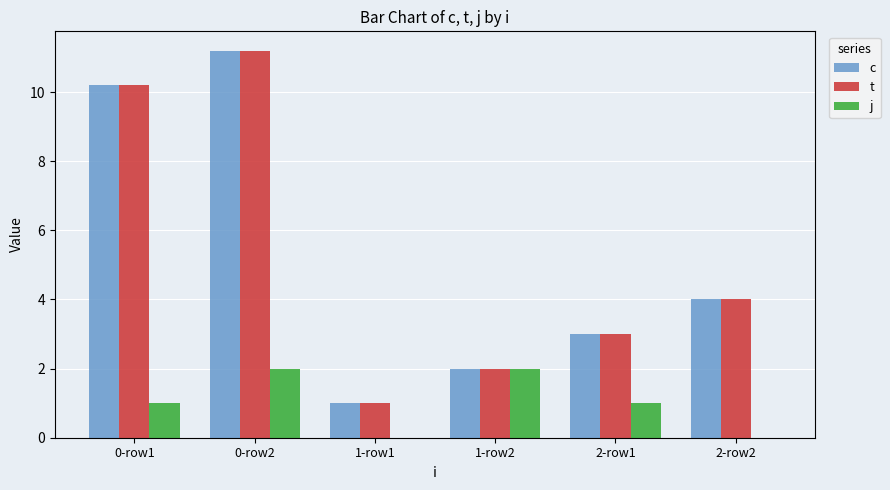

What is the sum of the t values at 2-row2 and 1-row1?

5.0